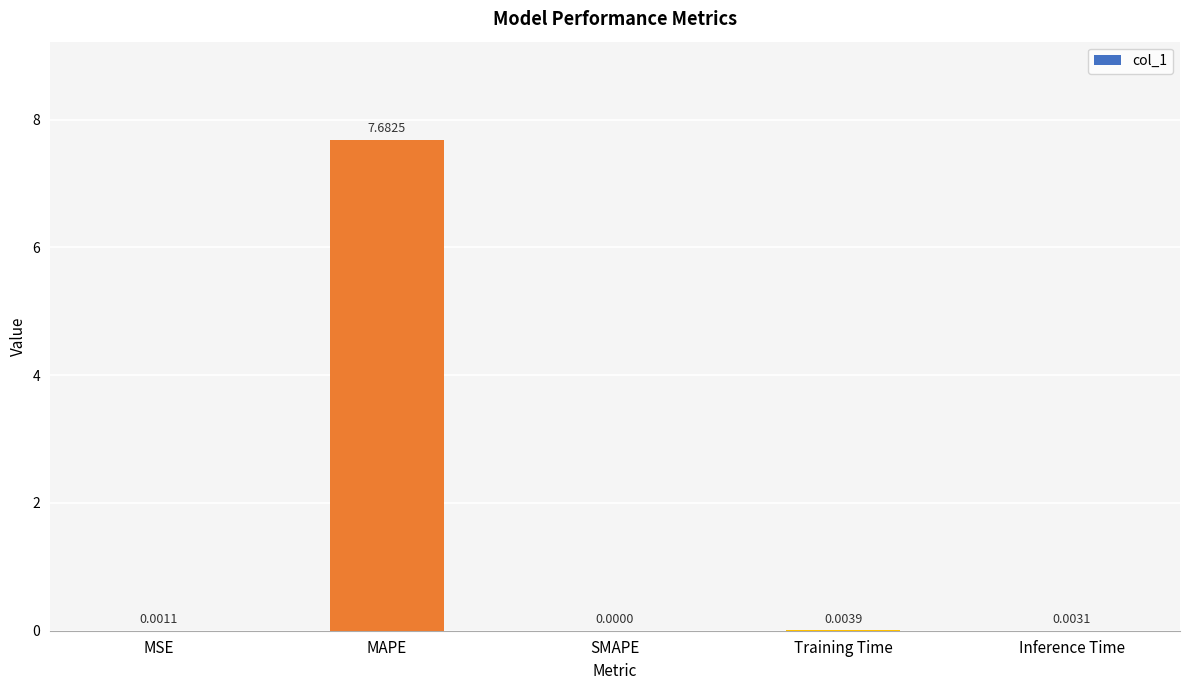

Which label corresponds to the largest value in the chart?

MAPE